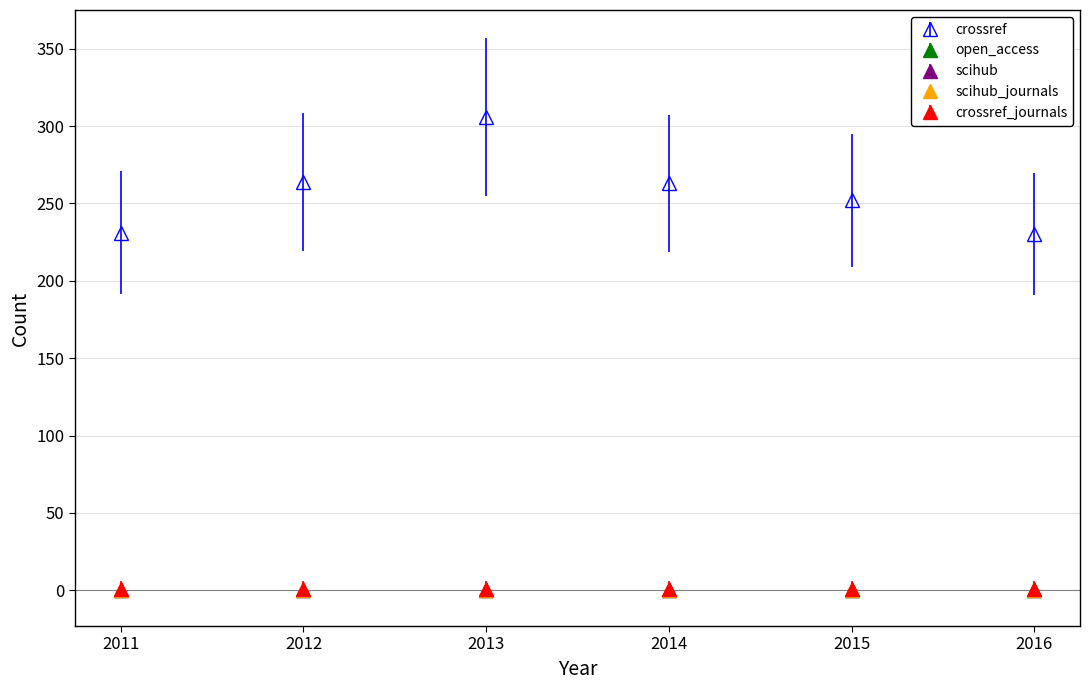

Does the chart have visible grid lines?

Yes